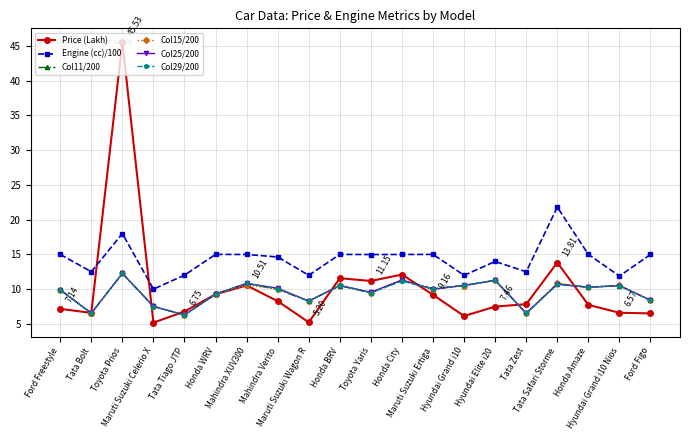

Between Toyota Prios and Honda City, which series saw the biggest shift?

Price (Lakh)